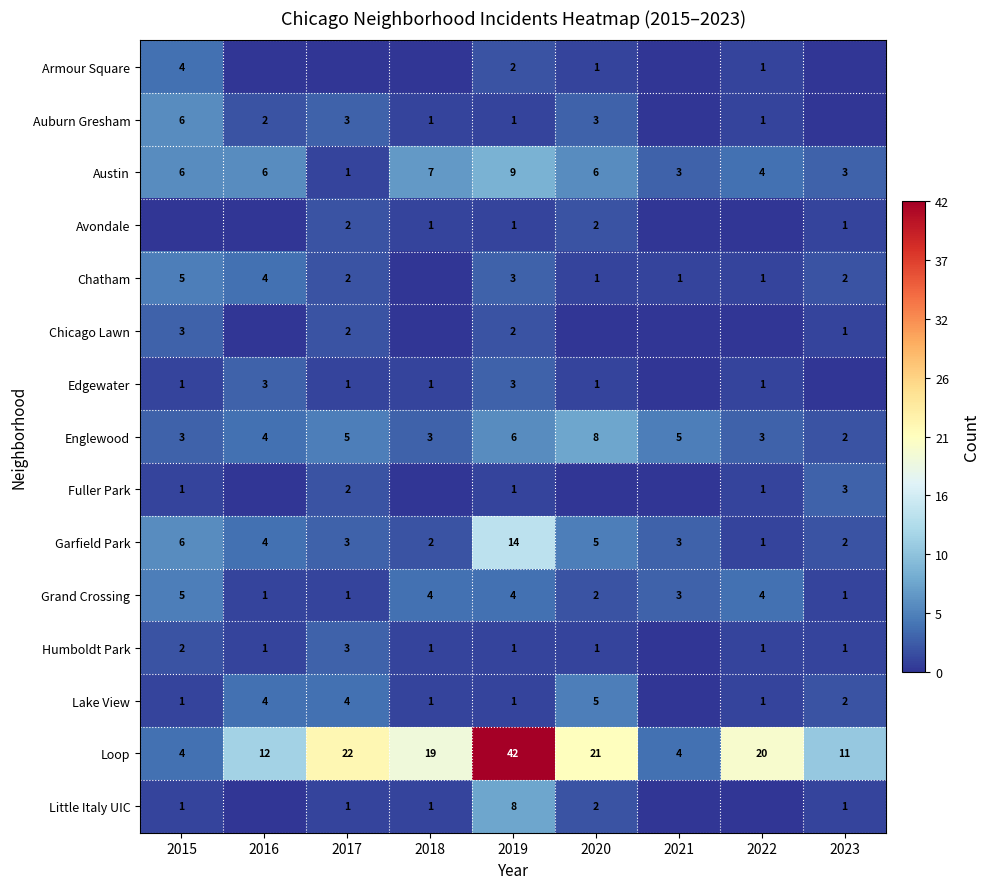

What is the spread (max minus min) of values at 2018?

19